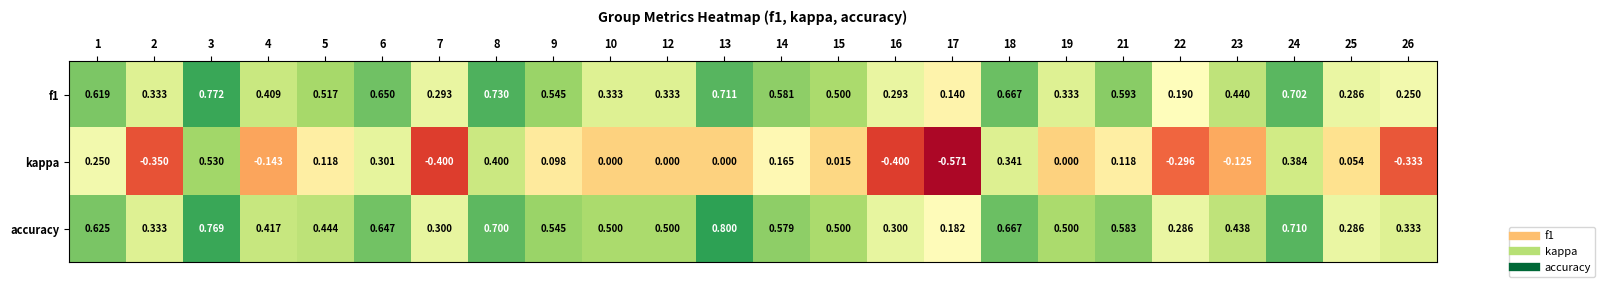

What is the difference between the highest and lowest values at 1?

0.4